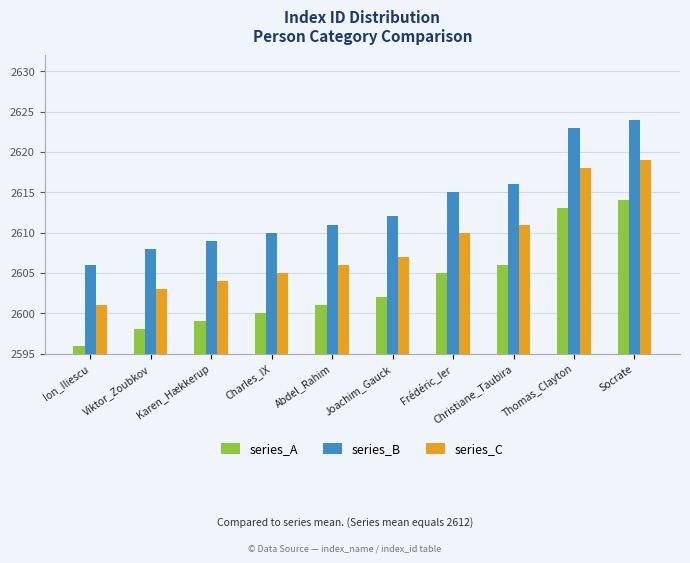

What are all the series names shown in the legend?

series_A, series_B, series_C